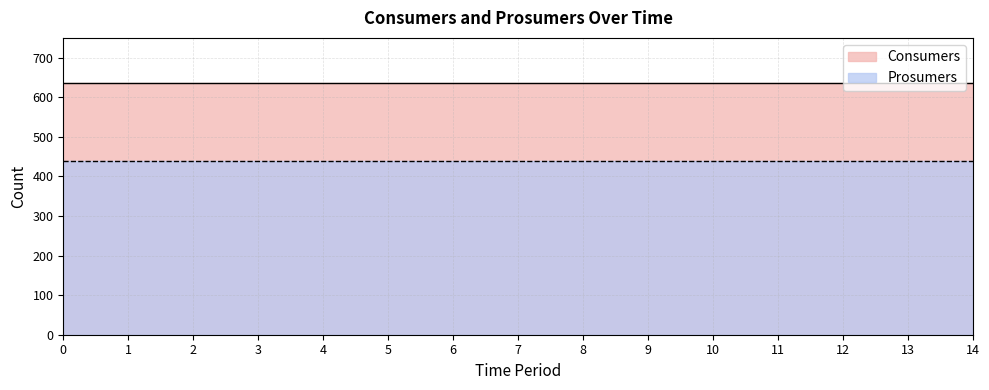

What is the total value across all series at 8?

1075